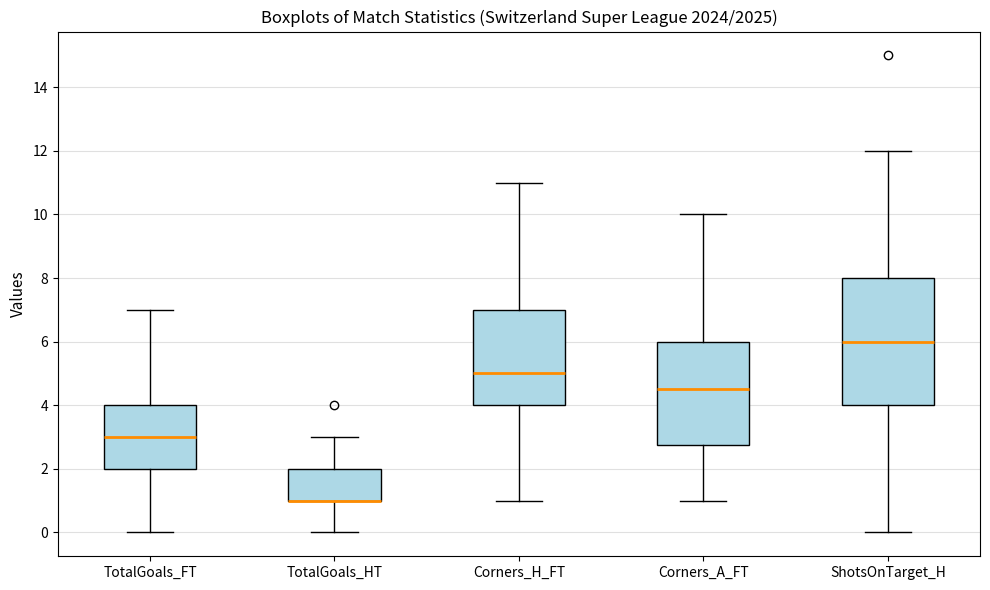

Comparing the boxes themselves (not the whiskers), which one is the tallest?

ShotsOnTarget_H